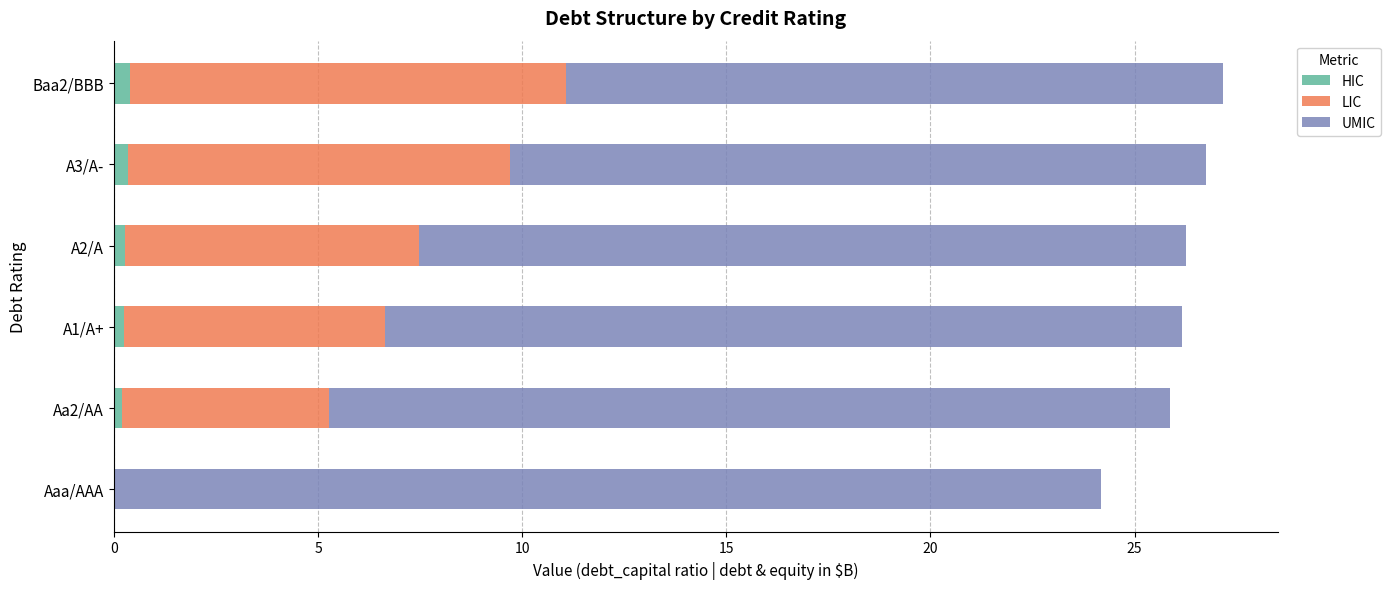

True or false: HIC has a value of 0.0 at Aaa/AAA.

True